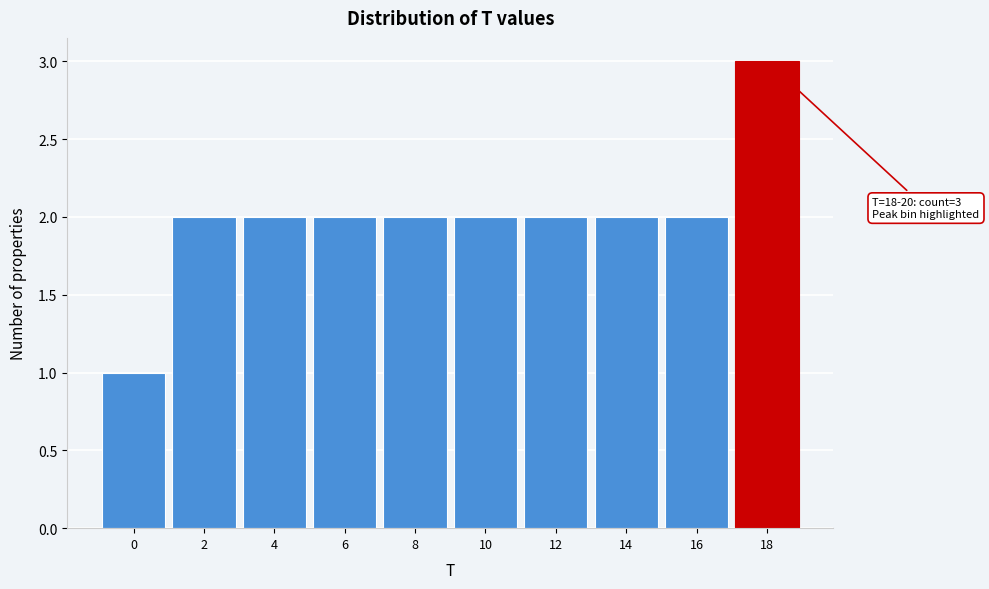

Reading left to right, list all the values displayed in this chart.

0=1	2=2	4=2	6=2	8=2	10=2	12=2	14=2	16=2	18=3